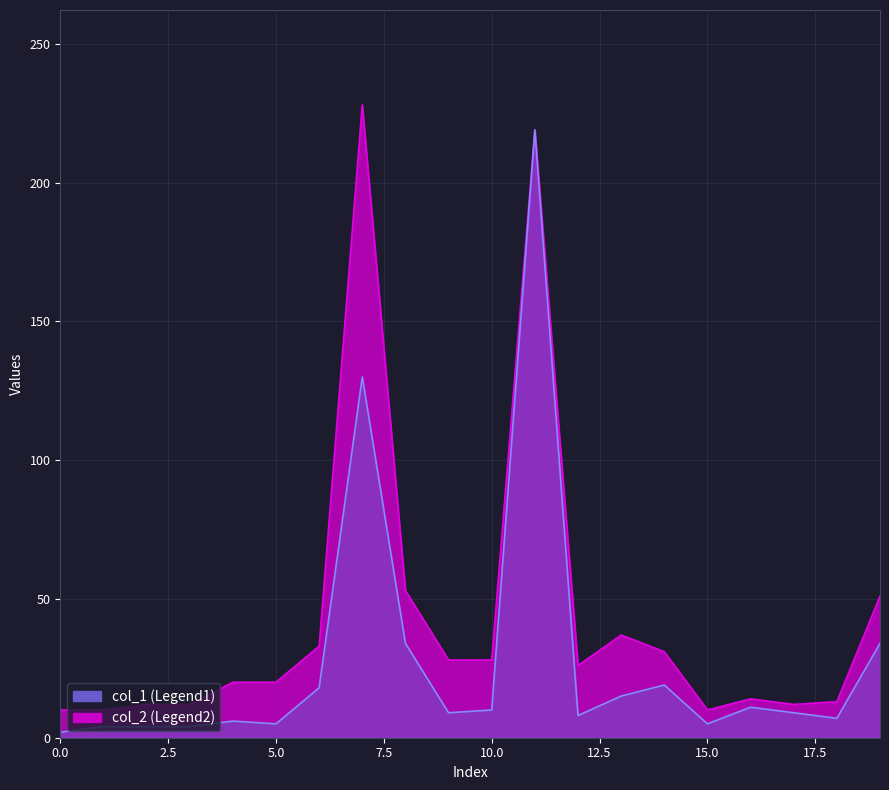

How many data points in col_2 are above 26?

9